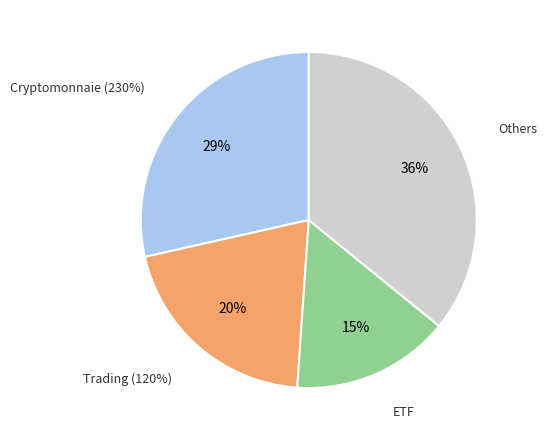

Is CAT the majority of the pie?

No